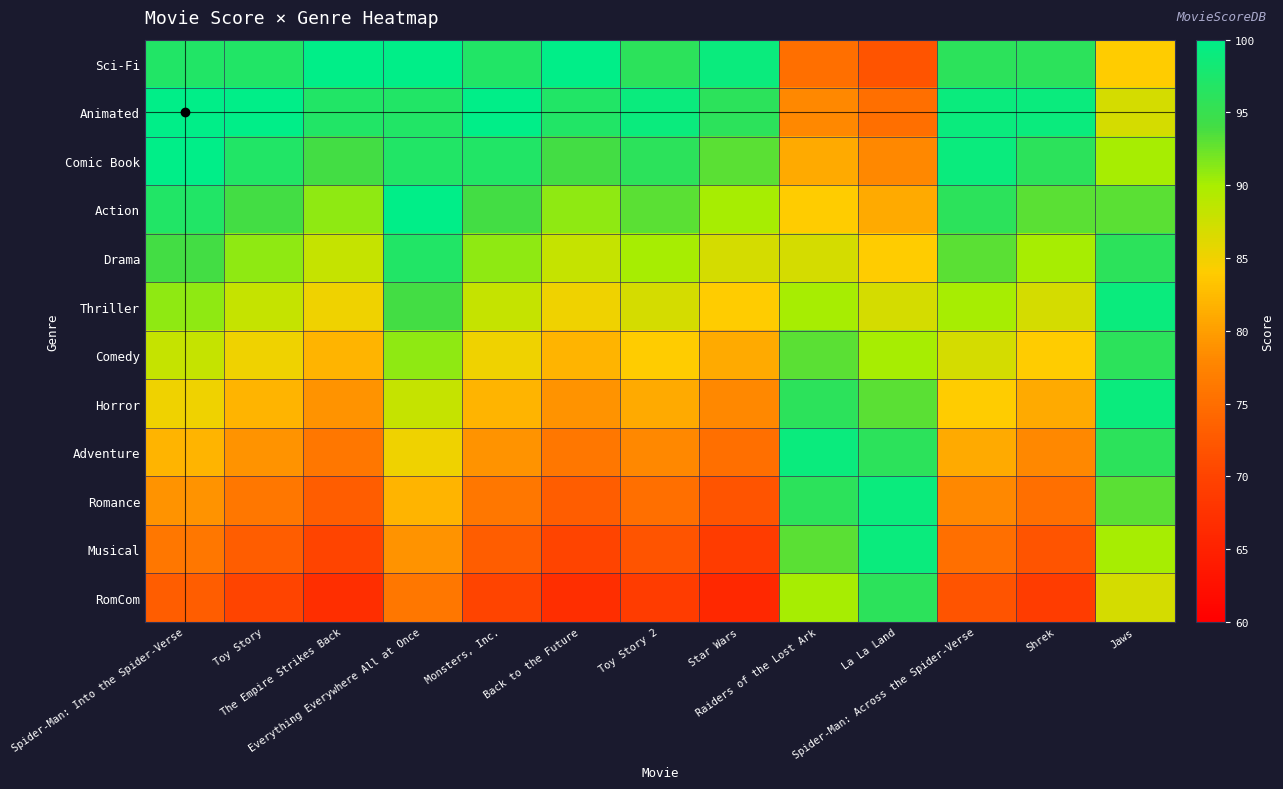

Reading left to right, extract all data points from this chart.

Sci-Fi: Spider-Man: Into the Spider-Verse=97	Toy Story=97	The Empire Strikes Back=100	Everything Everywhere All at Once=100	Monsters, Inc.=97	Back to the Future=100	Toy Story 2=96	Star Wars=99	Raiders of the Lost Ark=75	La La Land=72	Spider-Man: Across the Spider-Verse=96	Shrek=96	Jaws=84
Animated: Spider-Man: Into the Spider-Verse=100	Toy Story=100	The Empire Strikes Back=97	Everything Everywhere All at Once=97	Monsters, Inc.=100	Back to the Future=97	Toy Story 2=99	Star Wars=96	Raiders of the Lost Ark=78	La La Land=75	Spider-Man: Across the Spider-Verse=99	Shrek=99	Jaws=87
Comic Book: Spider-Man: Into the Spider-Verse=100	Toy Story=97	The Empire Strikes Back=94	Everything Everywhere All at Once=97	Monsters, Inc.=97	Back to the Future=94	Toy Story 2=96	Star Wars=93	Raiders of the Lost Ark=81	La La Land=78	Spider-Man: Across the Spider-Verse=99	Shrek=96	Jaws=90
Action: Spider-Man: Into the Spider-Verse=97	Toy Story=94	The Empire Strikes Back=91	Everything Everywhere All at Once=100	Monsters, Inc.=94	Back to the Future=91	Toy Story 2=93	Star Wars=90	Raiders of the Lost Ark=84	La La Land=81	Spider-Man: Across the Spider-Verse=96	Shrek=93	Jaws=93
Drama: Spider-Man: Into the Spider-Verse=94	Toy Story=91	The Empire Strikes Back=88	Everything Everywhere All at Once=97	Monsters, Inc.=91	Back to the Future=88	Toy Story 2=90	Star Wars=87	Raiders of the Lost Ark=87	La La Land=84	Spider-Man: Across the Spider-Verse=93	Shrek=90	Jaws=96
Thriller: Spider-Man: Into the Spider-Verse=91	Toy Story=88	The Empire Strikes Back=85	Everything Everywhere All at Once=94	Monsters, Inc.=88	Back to the Future=85	Toy Story 2=87	Star Wars=84	Raiders of the Lost Ark=90	La La Land=87	Spider-Man: Across the Spider-Verse=90	Shrek=87	Jaws=99
Comedy: Spider-Man: Into the Spider-Verse=88	Toy Story=85	The Empire Strikes Back=82	Everything Everywhere All at Once=91	Monsters, Inc.=85	Back to the Future=82	Toy Story 2=84	Star Wars=81	Raiders of the Lost Ark=93	La La Land=90	Spider-Man: Across the Spider-Verse=87	Shrek=84	Jaws=96
Horror: Spider-Man: Into the Spider-Verse=85	Toy Story=82	The Empire Strikes Back=79	Everything Everywhere All at Once=88	Monsters, Inc.=82	Back to the Future=79	Toy Story 2=81	Star Wars=78	Raiders of the Lost Ark=96	La La Land=93	Spider-Man: Across the Spider-Verse=84	Shrek=81	Jaws=99
Adventure: Spider-Man: Into the Spider-Verse=82	Toy Story=79	The Empire Strikes Back=76	Everything Everywhere All at Once=85	Monsters, Inc.=79	Back to the Future=76	Toy Story 2=78	Star Wars=75	Raiders of the Lost Ark=99	La La Land=96	Spider-Man: Across the Spider-Verse=81	Shrek=78	Jaws=96
Romance: Spider-Man: Into the Spider-Verse=79	Toy Story=76	The Empire Strikes Back=73	Everything Everywhere All at Once=82	Monsters, Inc.=76	Back to the Future=73	Toy Story 2=75	Star Wars=72	Raiders of the Lost Ark=96	La La Land=99	Spider-Man: Across the Spider-Verse=78	Shrek=75	Jaws=93
Musical: Spider-Man: Into the Spider-Verse=76	Toy Story=73	The Empire Strikes Back=70	Everything Everywhere All at Once=79	Monsters, Inc.=73	Back to the Future=70	Toy Story 2=72	Star Wars=69	Raiders of the Lost Ark=93	La La Land=99	Spider-Man: Across the Spider-Verse=75	Shrek=72	Jaws=90
RomCom: Spider-Man: Into the Spider-Verse=73	Toy Story=70	The Empire Strikes Back=67	Everything Everywhere All at Once=76	Monsters, Inc.=70	Back to the Future=67	Toy Story 2=69	Star Wars=66	Raiders of the Lost Ark=90	La La Land=96	Spider-Man: Across the Spider-Verse=72	Shrek=69	Jaws=87